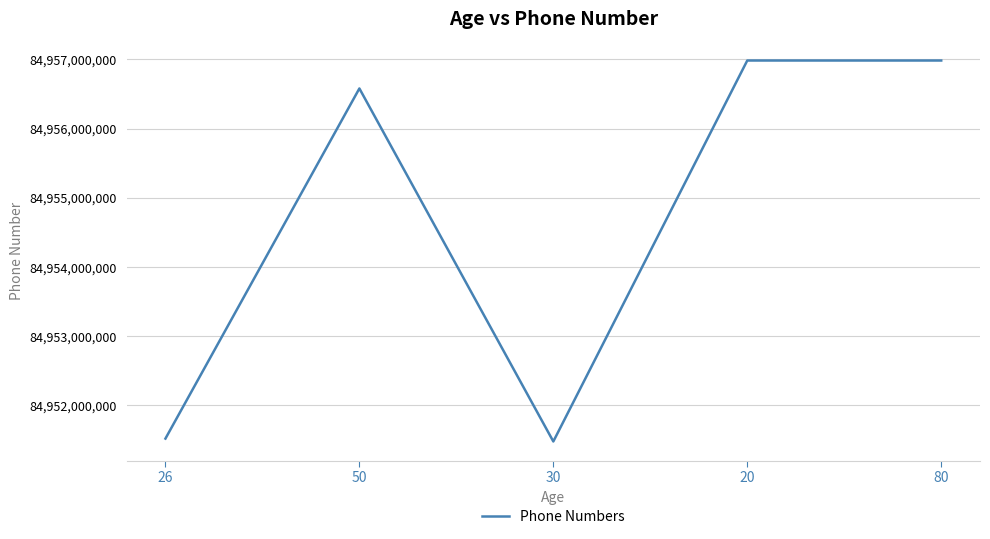

What is the difference between the maximum and second lowest values?

5464999